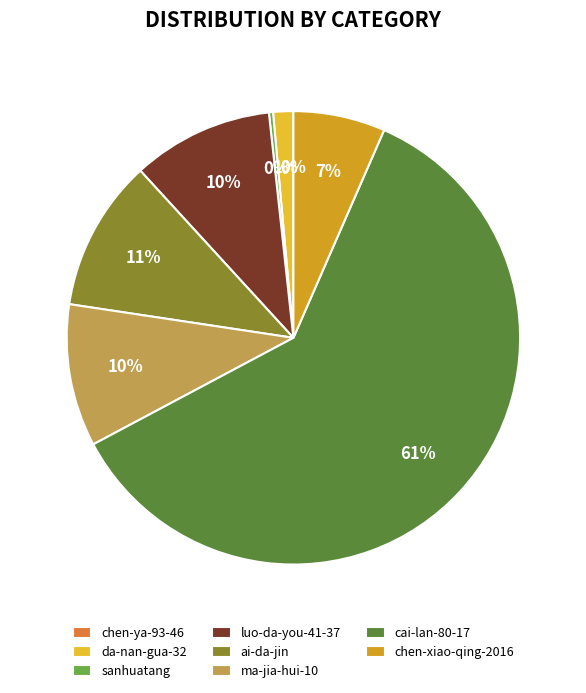

Which has a higher value, luo-da-you-41-37 or sanhuatang?

luo-da-you-41-37